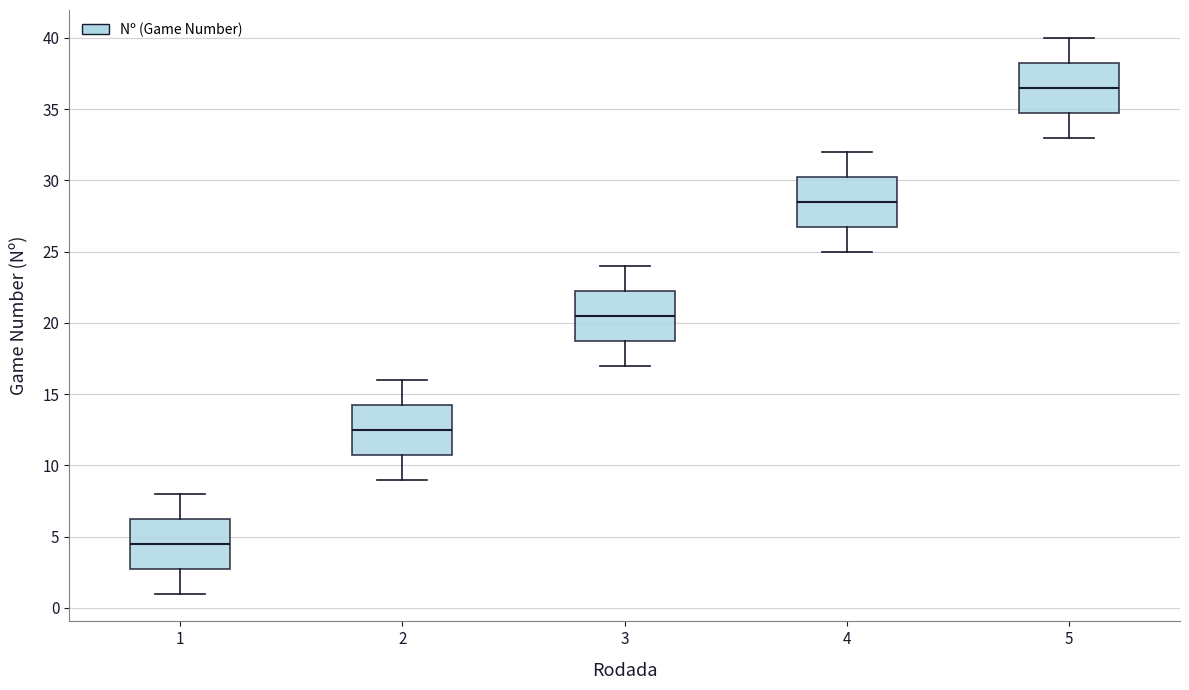

Which box's median line is the highest?

5